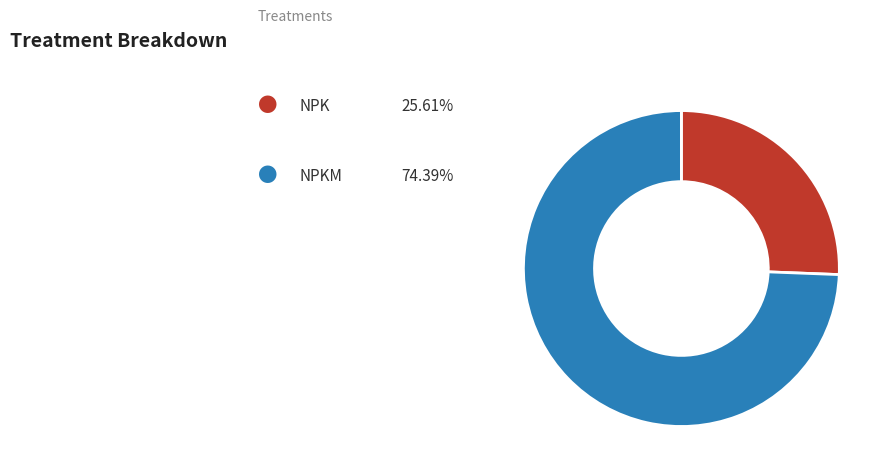

Does any single category account for the majority?

Yes